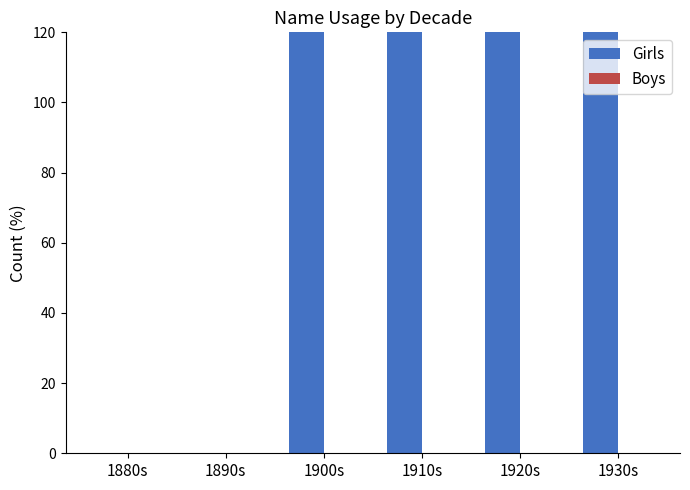

At which category is the sum across all series the highest?

1930s